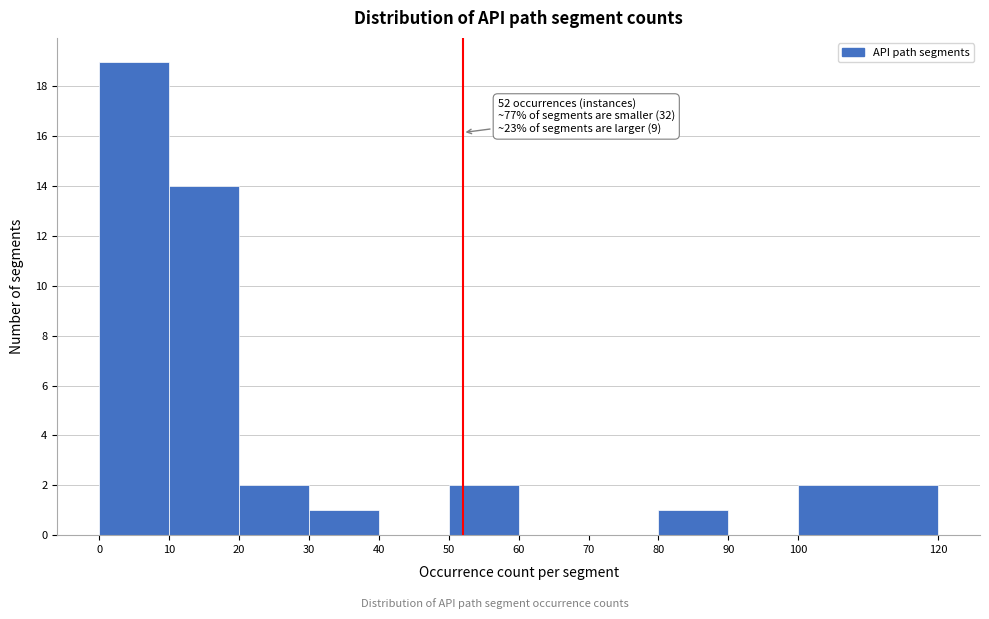

Which range on the x-axis has the tallest bar?

0 to 10